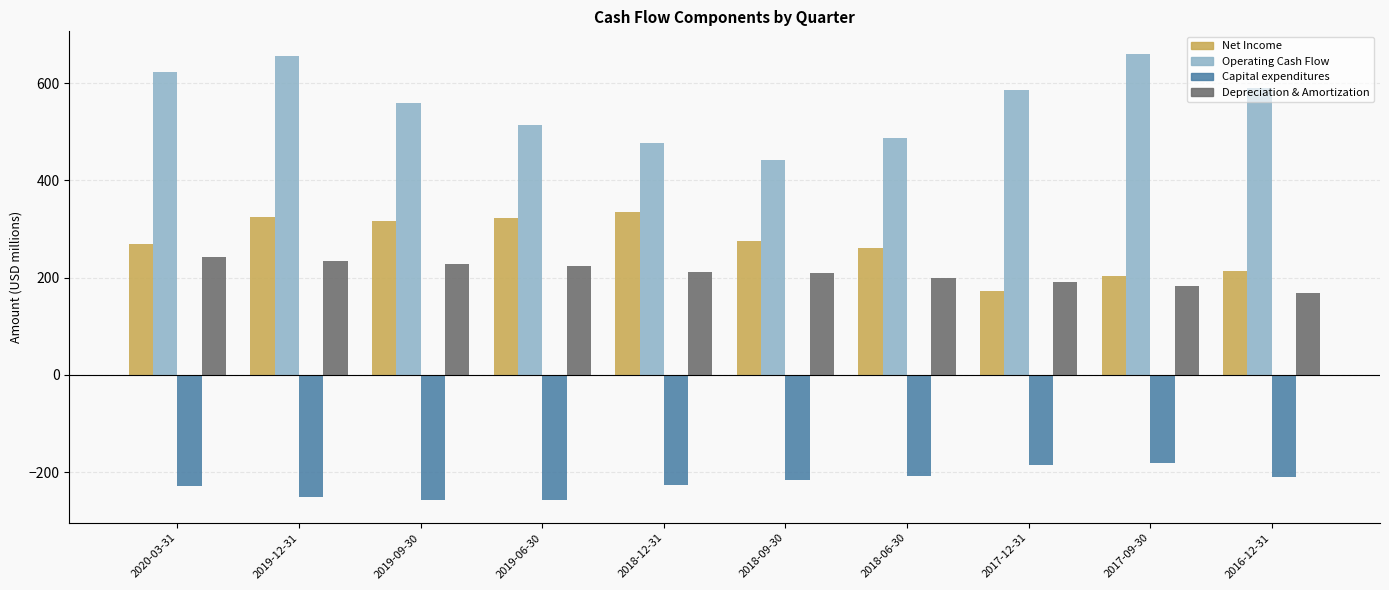

At 2019-09-30, list the series in order from smallest to largest.

Capital expenditures, Depreciation & Amortization, Net Income, Operating Cash Flow